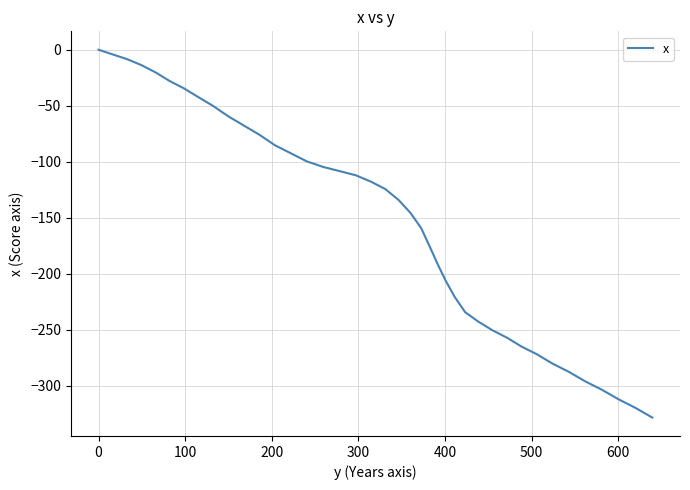

How many lines are shown in the chart?

1